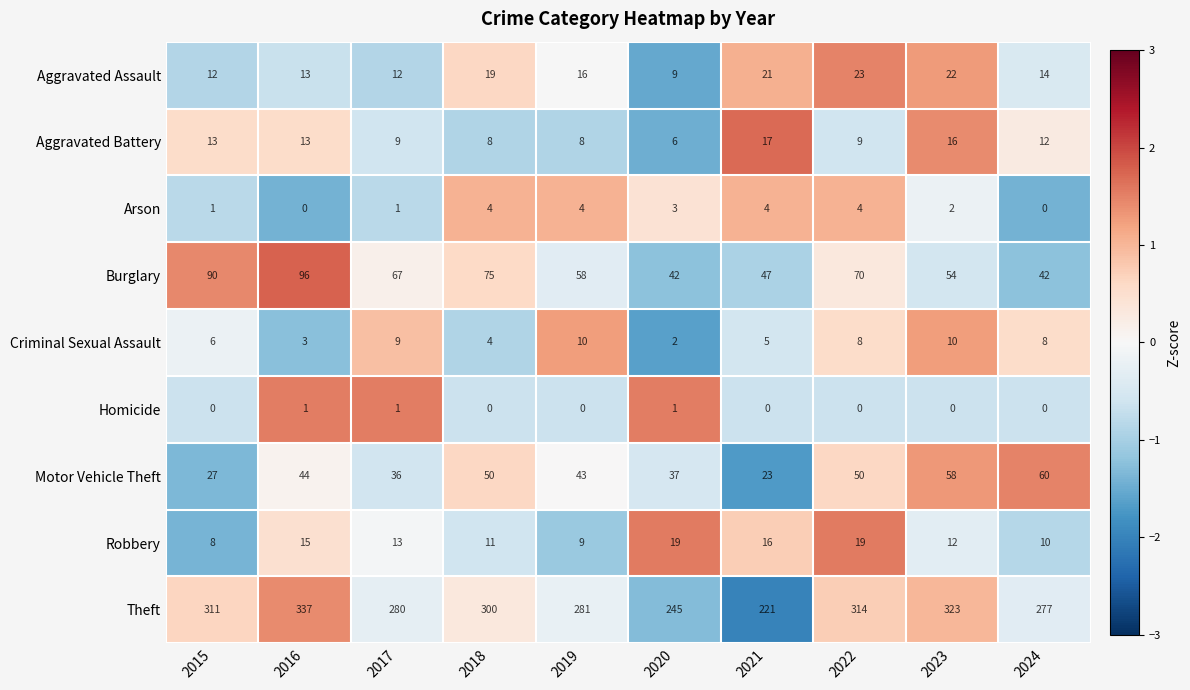

Which category has the highest value across all series?

2016